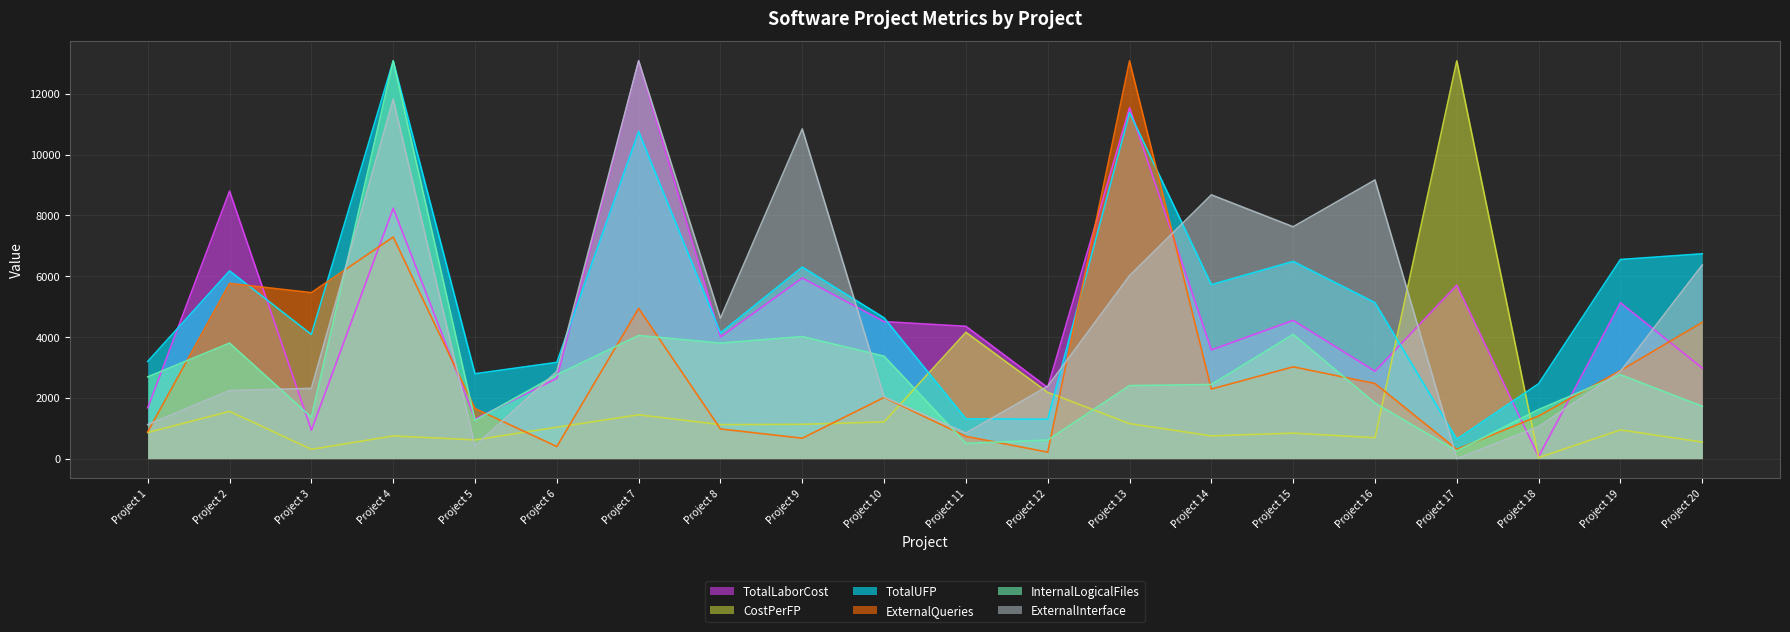

Where does the ExternalQueries series first go above 2287?

Project 2